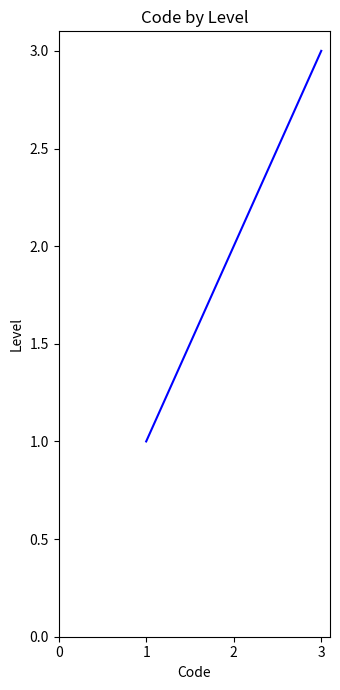

What is the greatest value displayed?

3